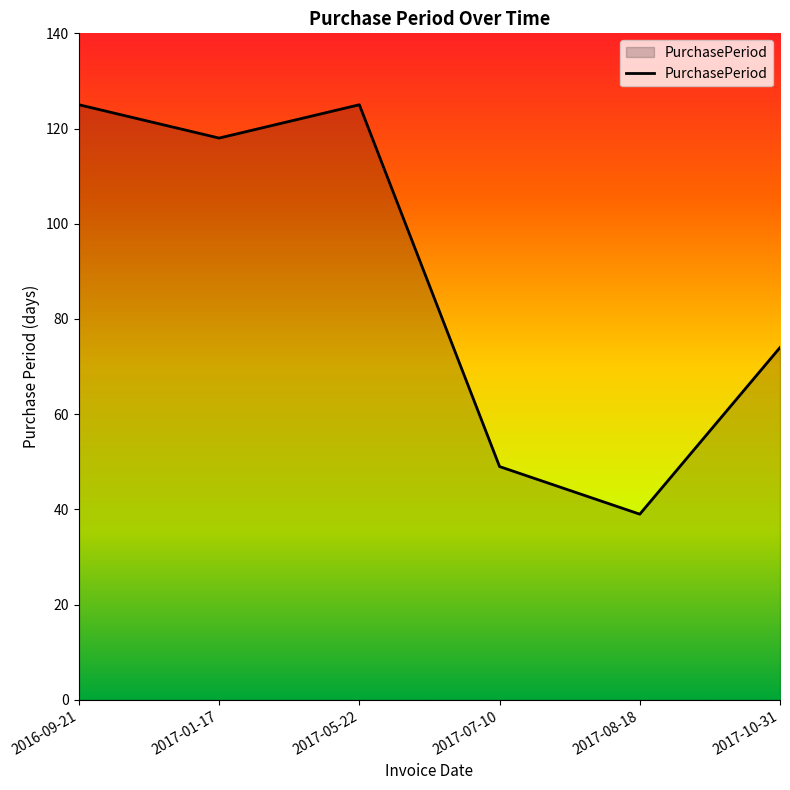

What is the sum of all values?

530